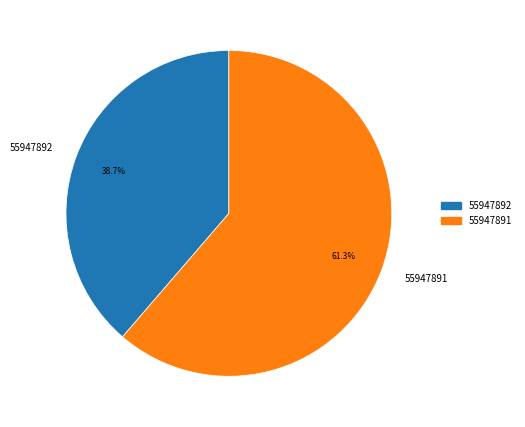

Which has a higher value, 55947891 or 55947892?

55947891